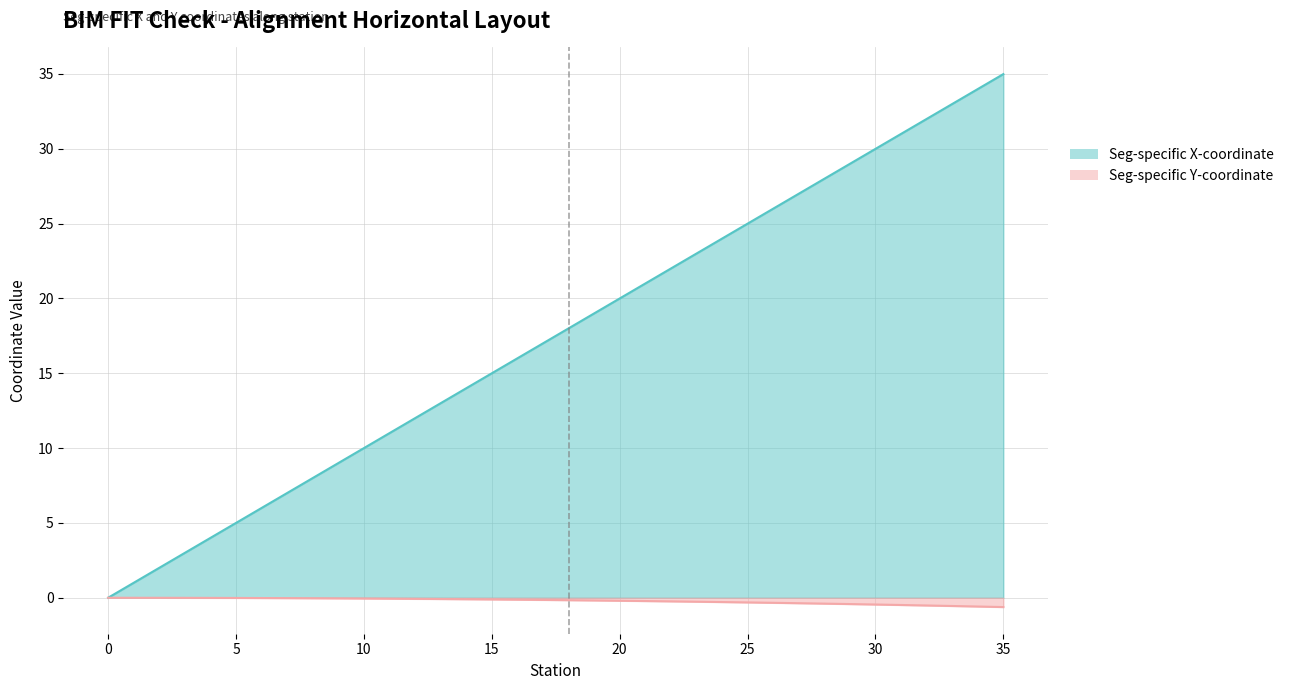

Reading left to right, what are all the values shown in this chart?

Seg-specific X-coordinate: 0.0	1.0	2.0	3.0	4.0	5.0	6.0	7.0	8.0	9.0	10.0	11.0	12.0	13.0	14.0	15.0	16.0	17.0	18.0	19.0	20.0	21.0	22.0	23.0	24.0	25.0	26.0	27.0	28.0	29.0	30.0	31.0	32.0	33.0	34.0	35.0
Seg-specific Y-coordinate: 0.0	-0.0	-0.0	-0.0	-0.0	-0.0	-0.0	-0.0	-0.0	-0.0	-0.0	-0.1	-0.1	-0.1	-0.1	-0.1	-0.1	-0.1	-0.2	-0.2	-0.2	-0.2	-0.2	-0.3	-0.3	-0.3	-0.3	-0.4	-0.4	-0.4	-0.5	-0.5	-0.5	-0.5	-0.6	-0.6